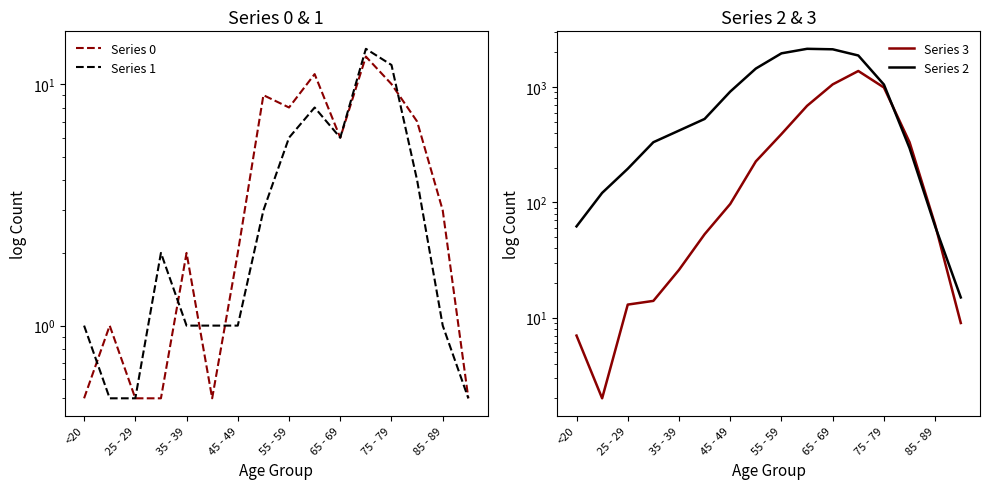

What is the difference between the maximum and minimum values in the Series 2 series?

2136.0